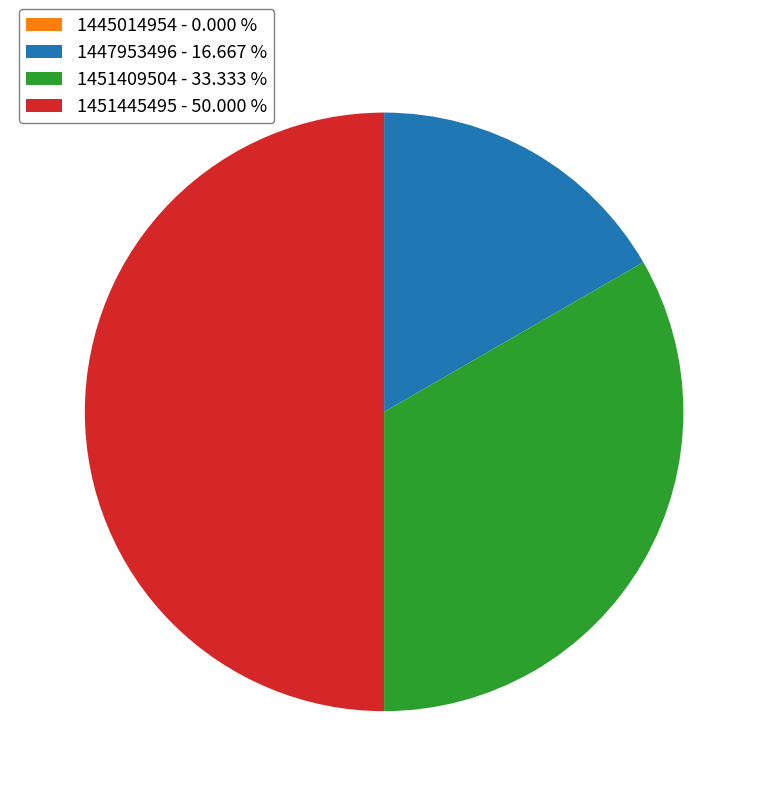

Between 1447953496 - 16.667 % and 1451409504 - 33.333 %, which is larger?

1451409504 - 33.333 %